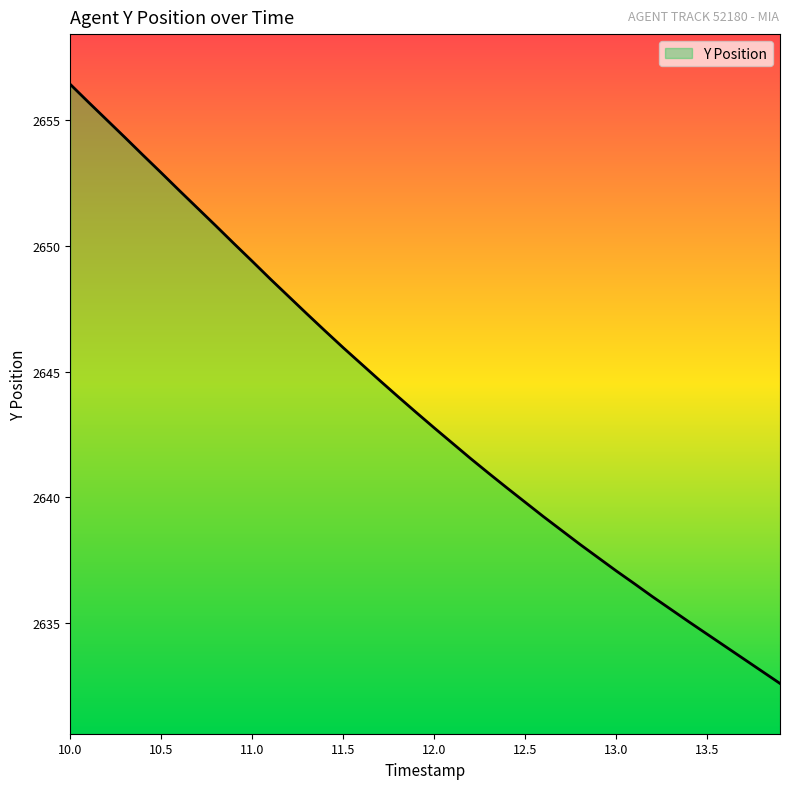

What is the difference between the maximum and minimum values?

23.8